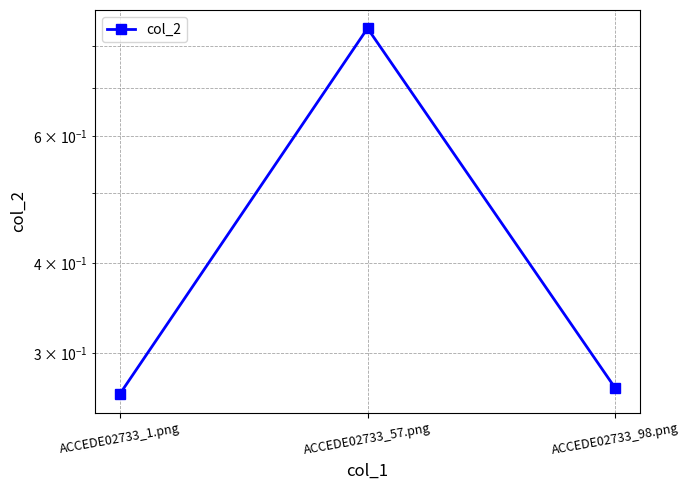

Is it true that the value at ACCEDE02733_57.png is 0.8?

True